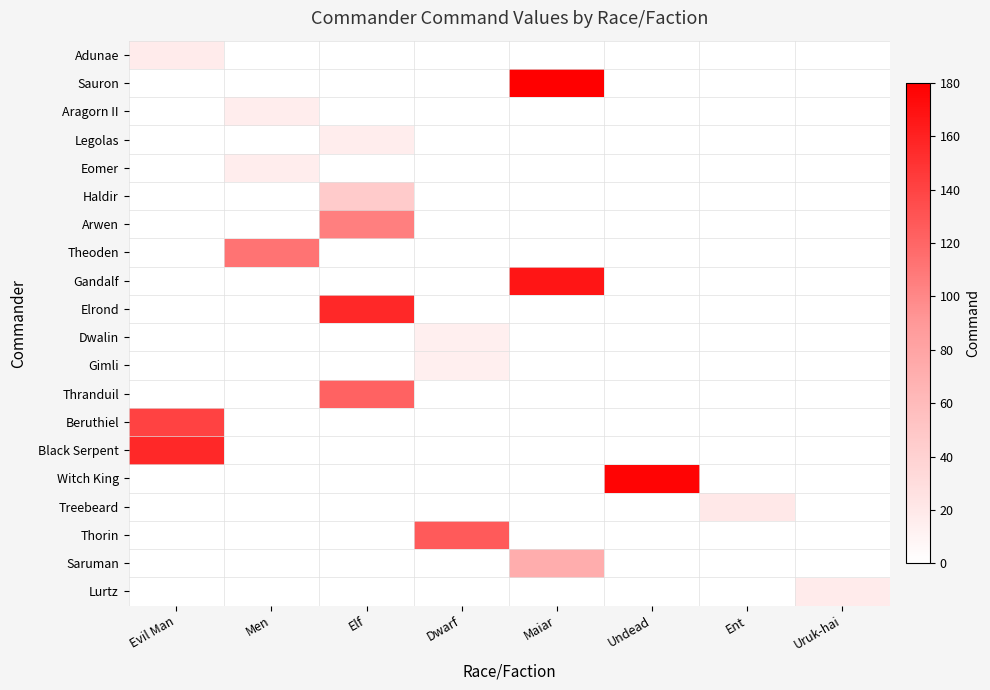

At which category is the sum across all series the highest?

Elf